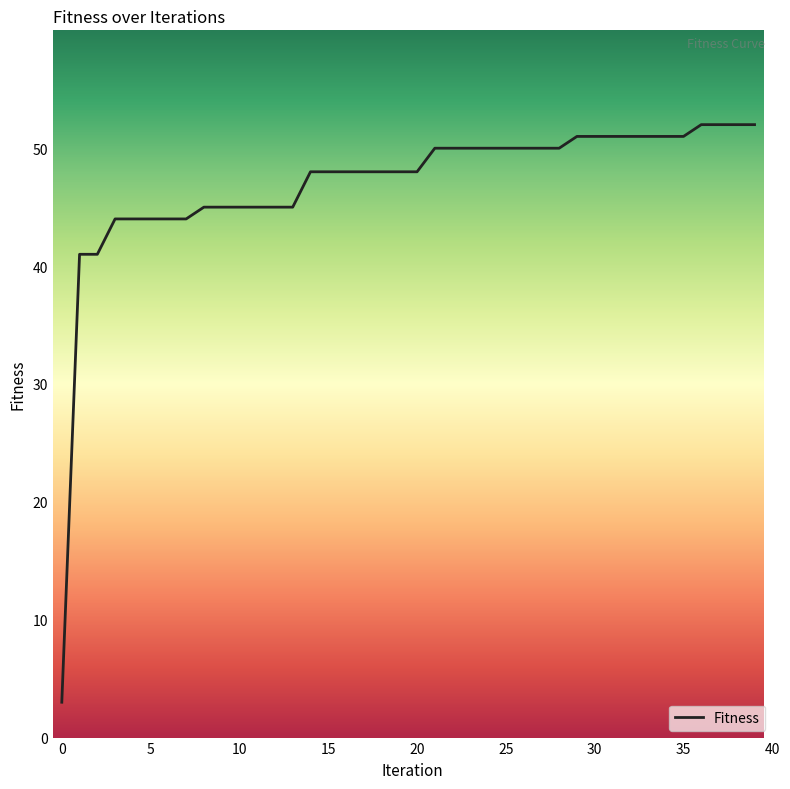

Reading right to left, what are all the values shown in this chart?

52	52	52	52	51	51	51	51	51	51	51	50	50	50	50	50	50	50	50	48	48	48	48	48	48	48	45	45	45	45	45	45	44	44	44	44	44	41	41	3